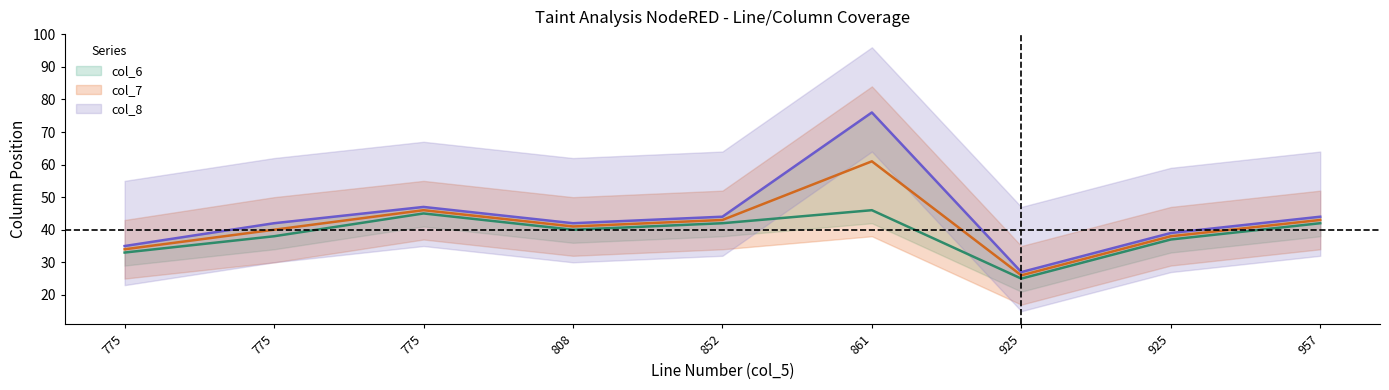

Which series changed the most between 808 and 852?

col_6